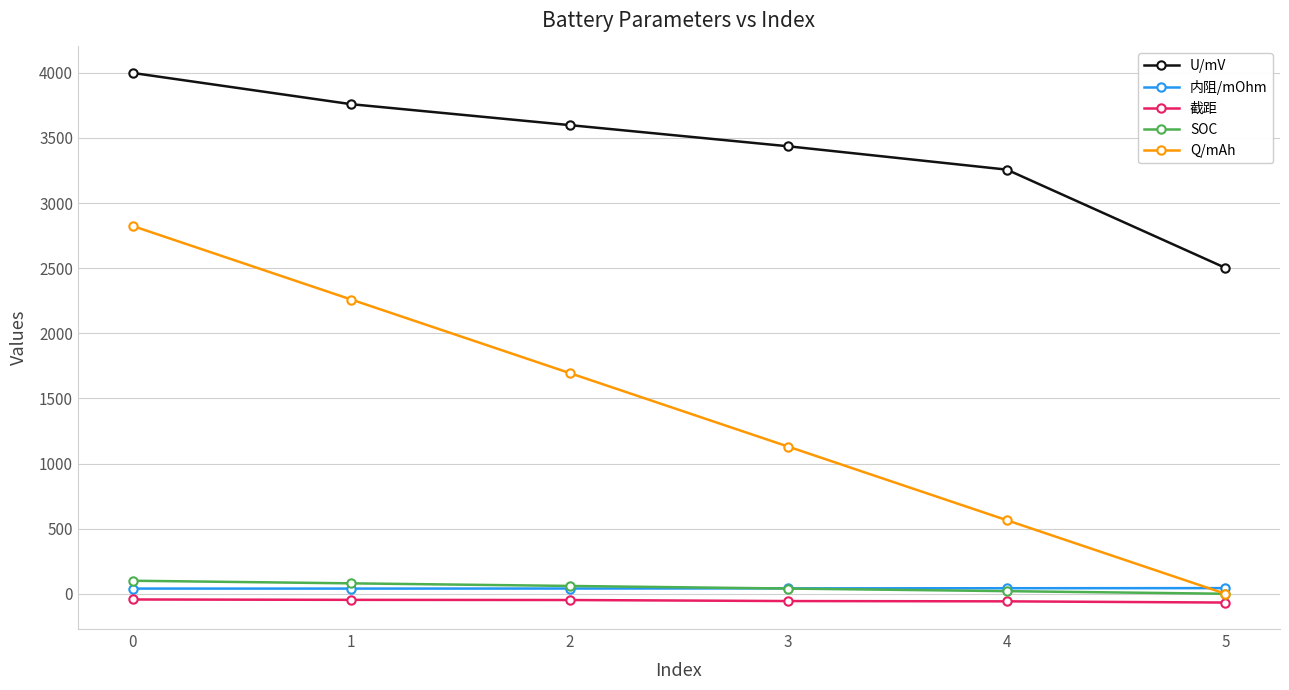

What is the value of the Q/mAh point at the 5th from the left?

564.8